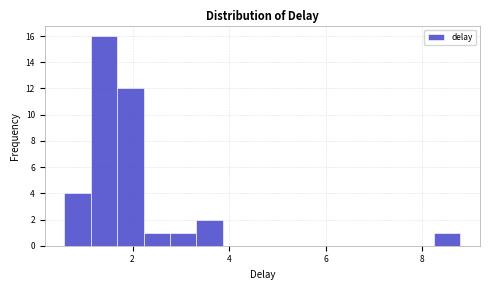

Read against the x-axis, roughly where is the centre of the tallest bar?

1.4